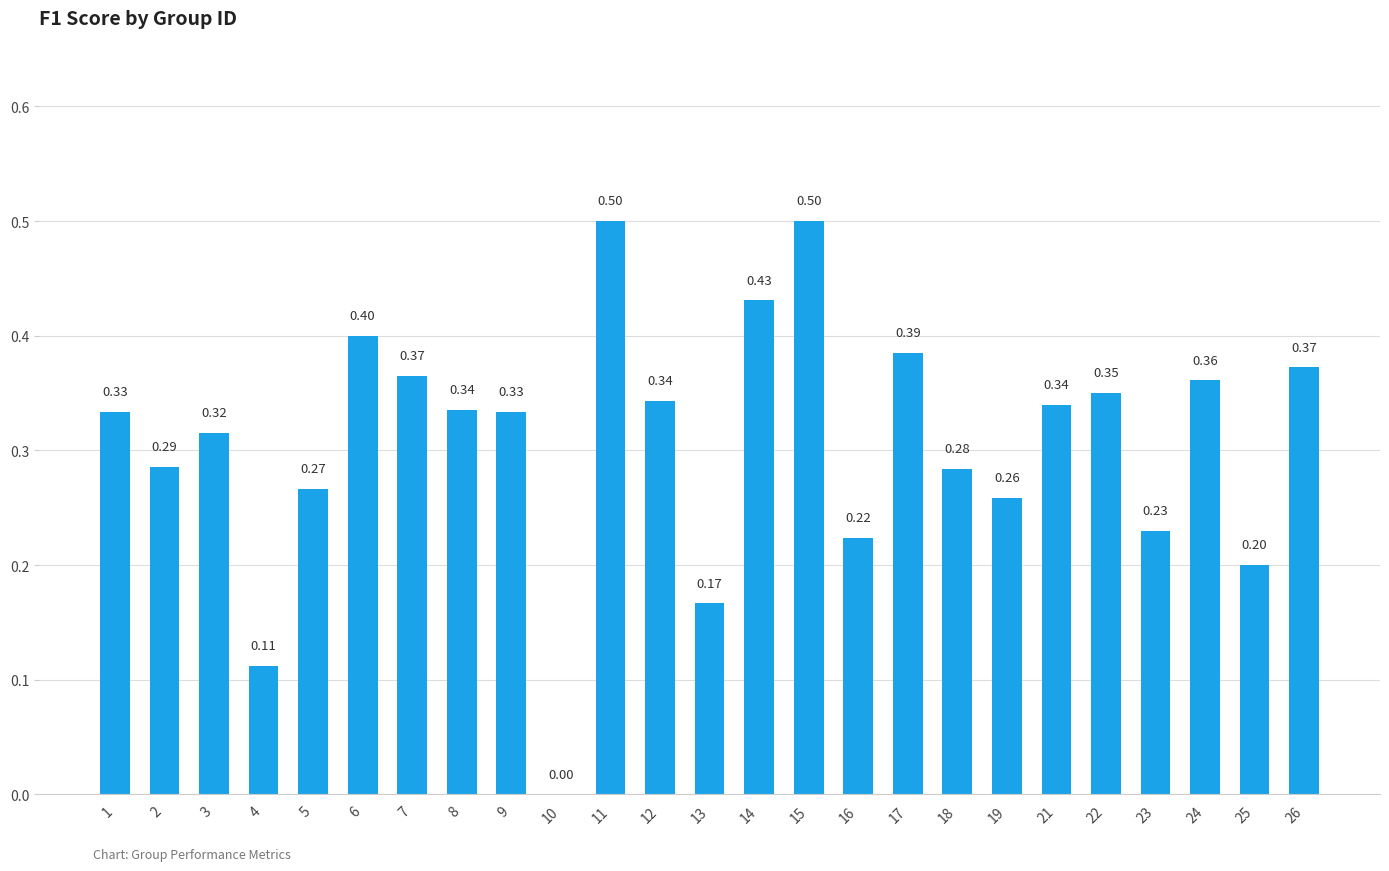

Is it true that the value at 21 is 0.5?

False